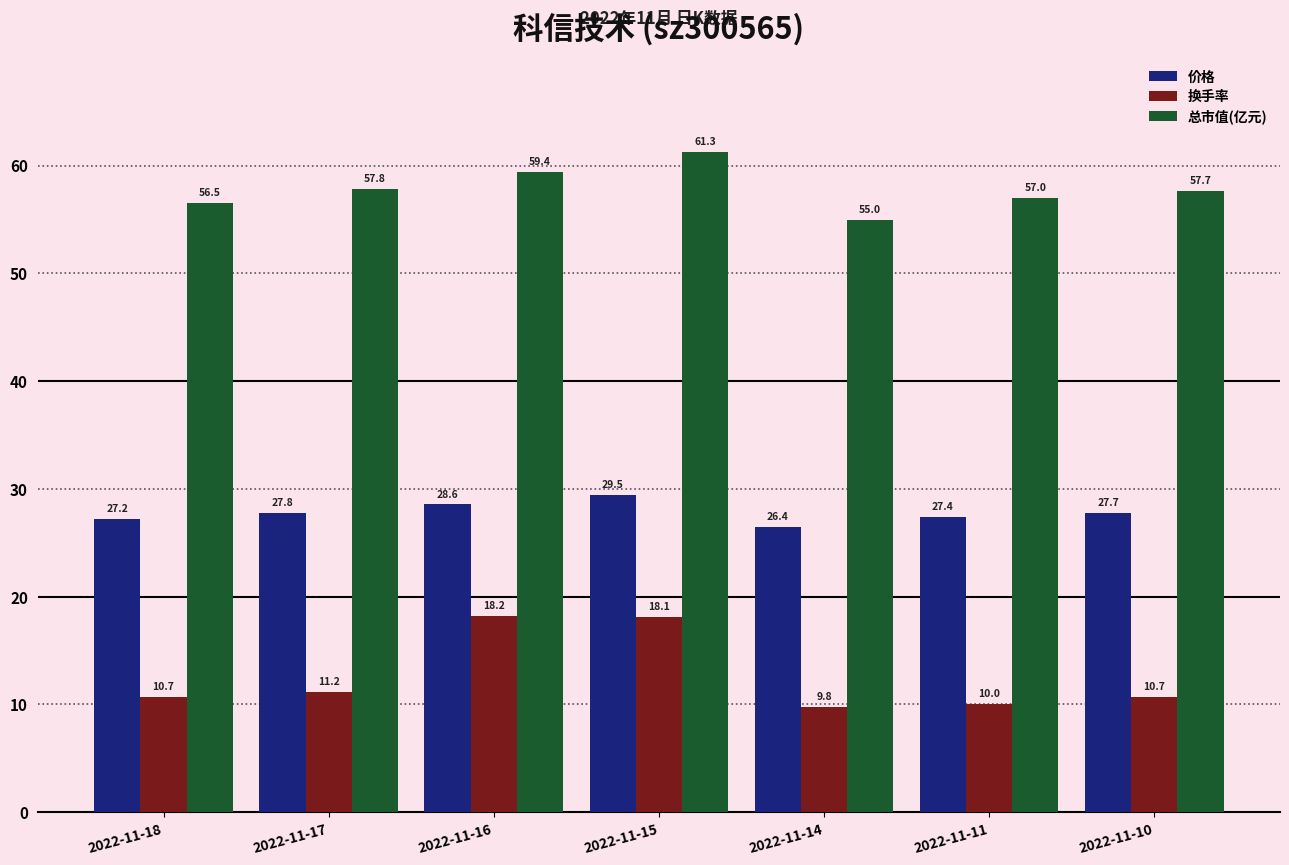

True or false: 换手率 has a value of 18.1 at 2022-11-15.

True